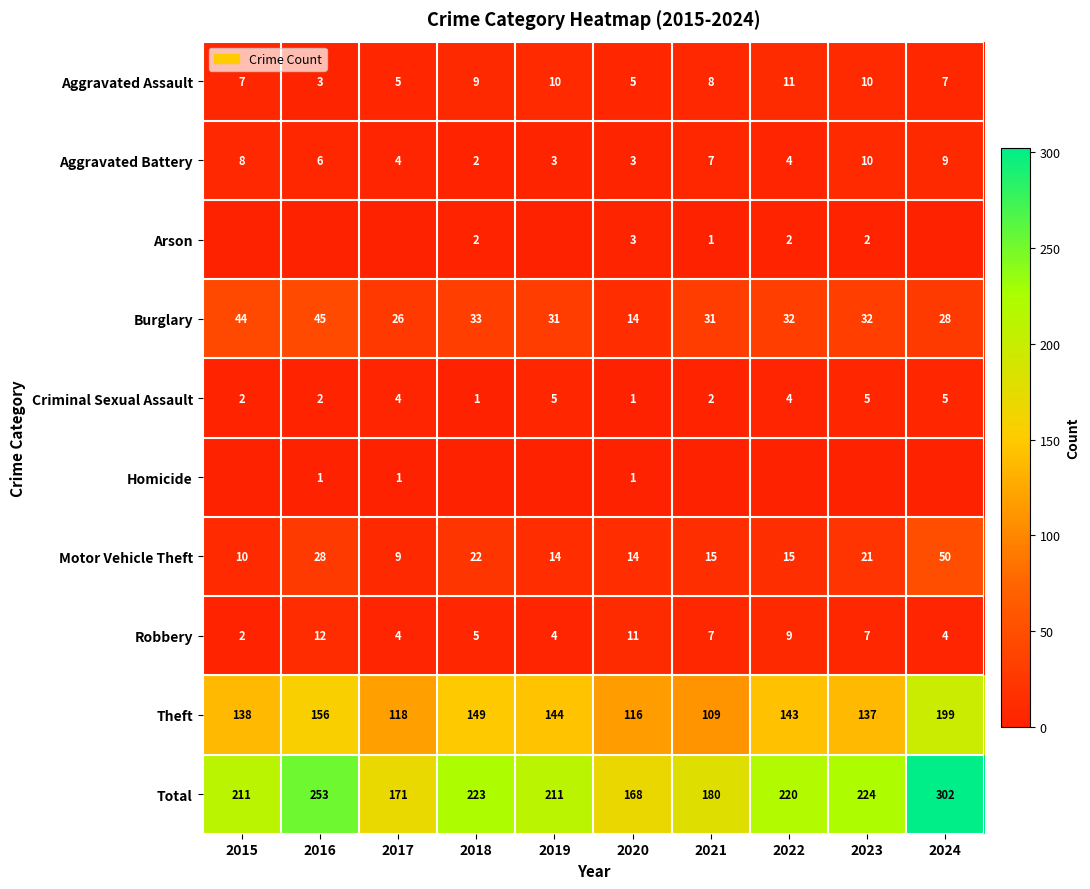

Which category has the lowest value in the Theft series?

2021